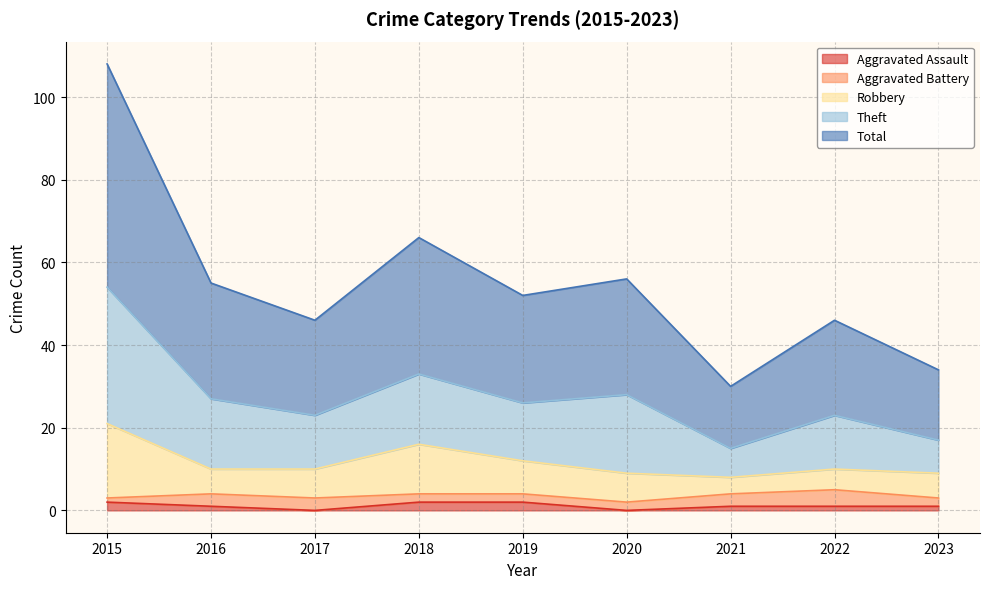

List the labels in order of Theft value, smallest first.

2021, 2023, 2017, 2022, 2019, 2016, 2020, 2018, 2015